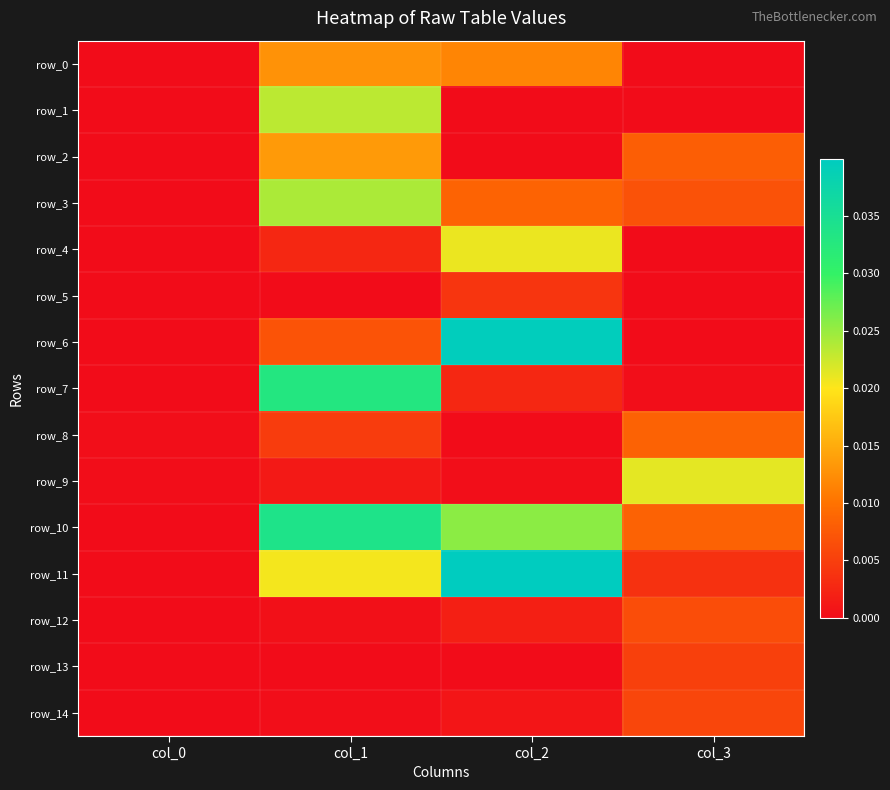

Which category has the highest value across all series?

col_2